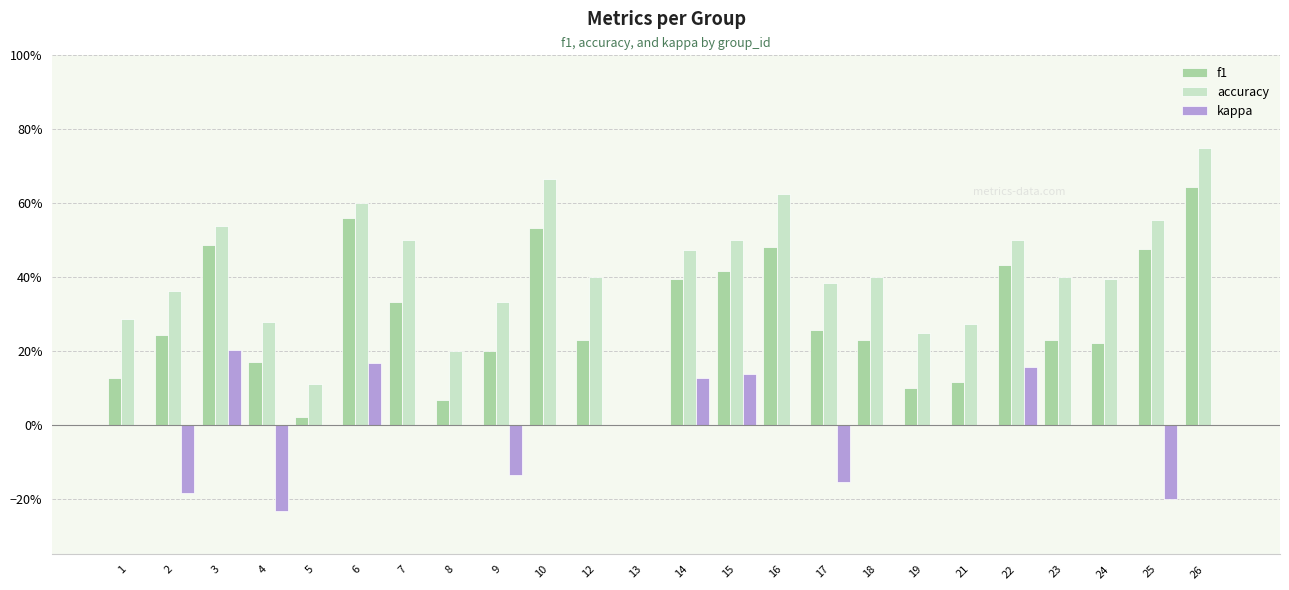

What is the sum of the accuracy values at 7 and 8?

0.7